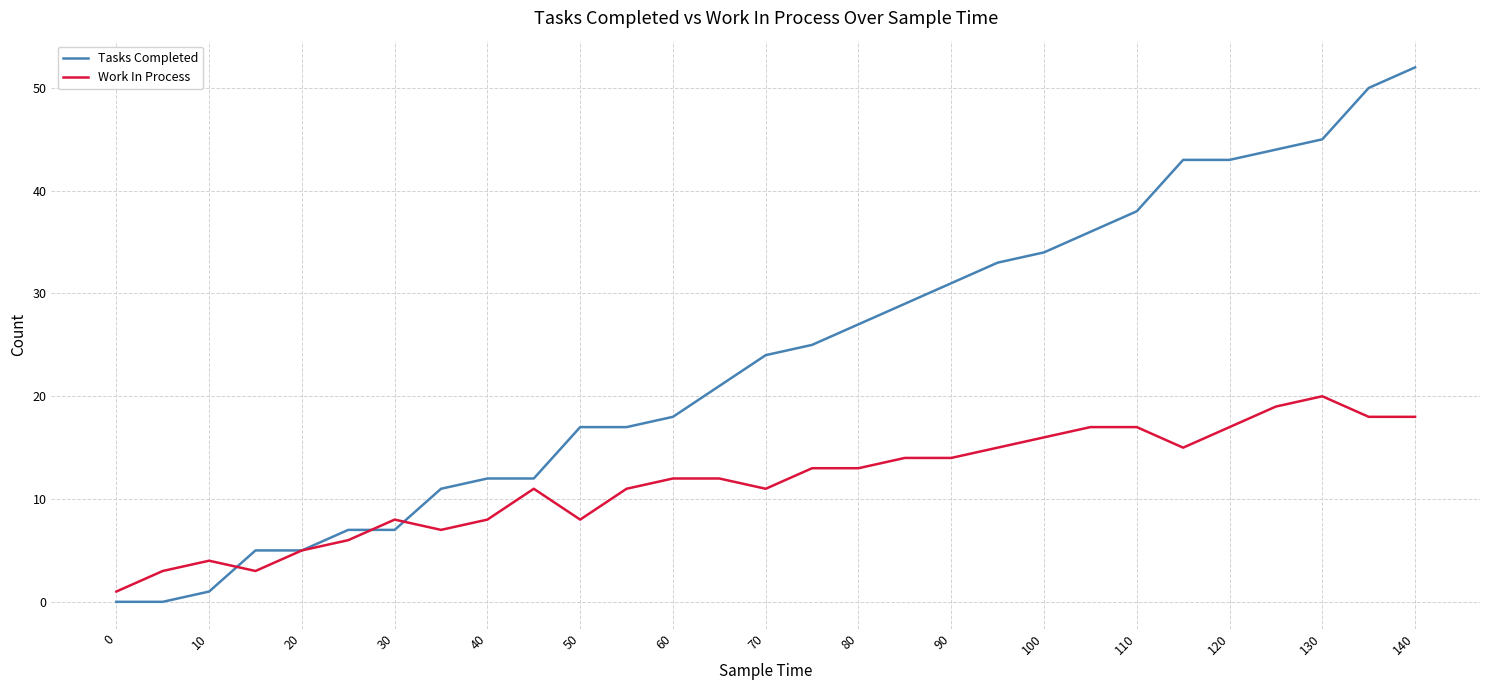

List the series in order of their overall mean, lowest first.

Work In Process, Tasks Completed